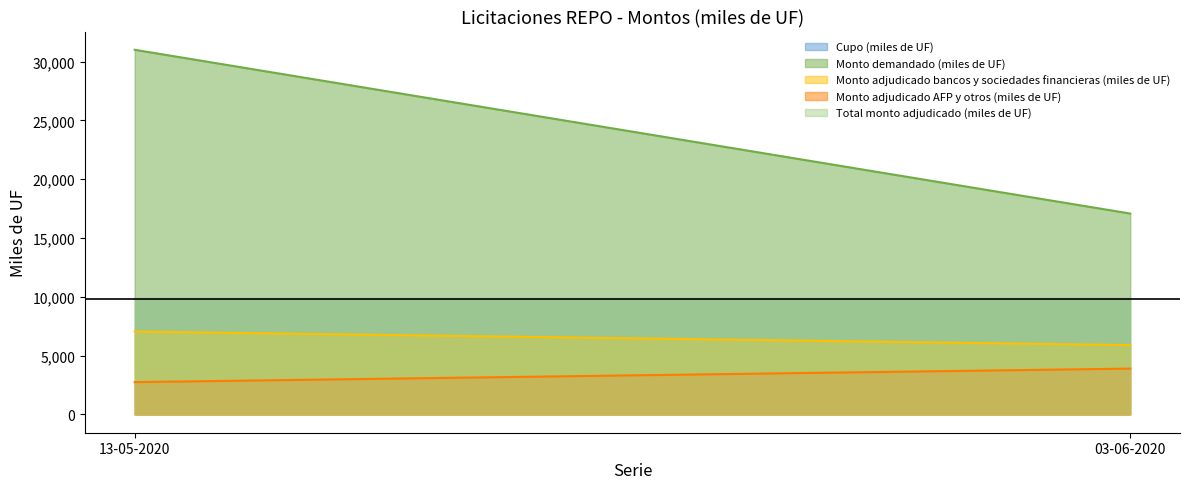

What position from the left is 13-05-2020?

1